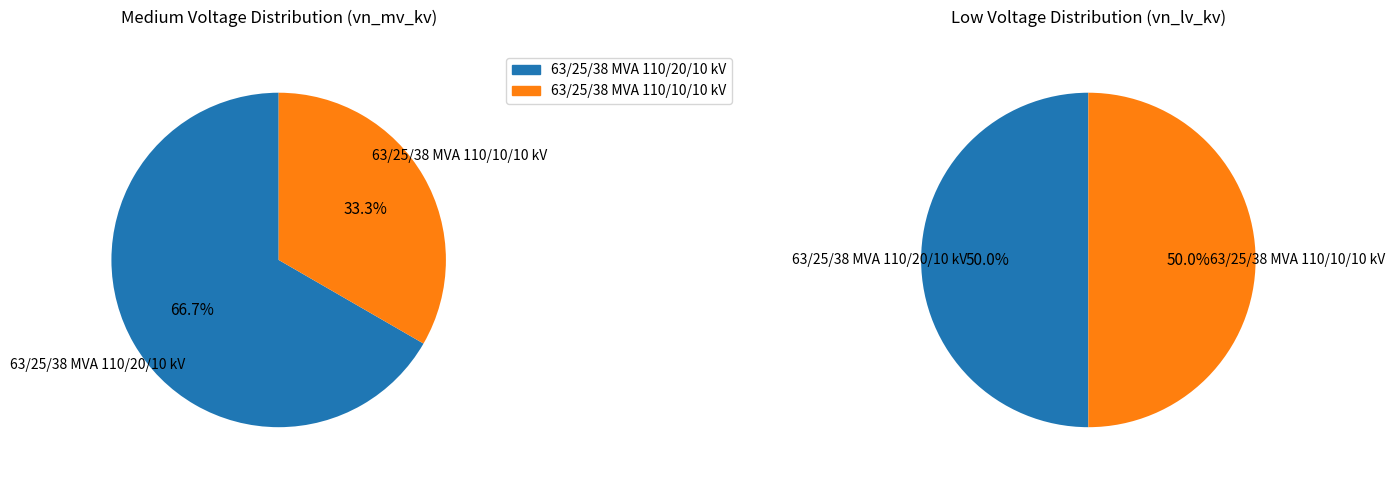

What is the total percentage of 63/25/38 MVA 110/20/10 kV and 63/25/38 MVA 110/10/10 kV?

100.0%